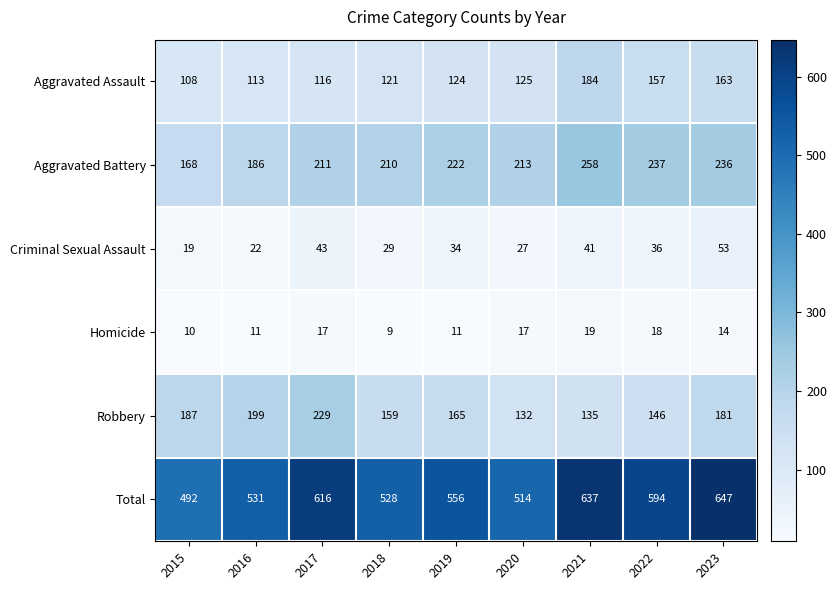

What is the sum of all Homicide values?

126